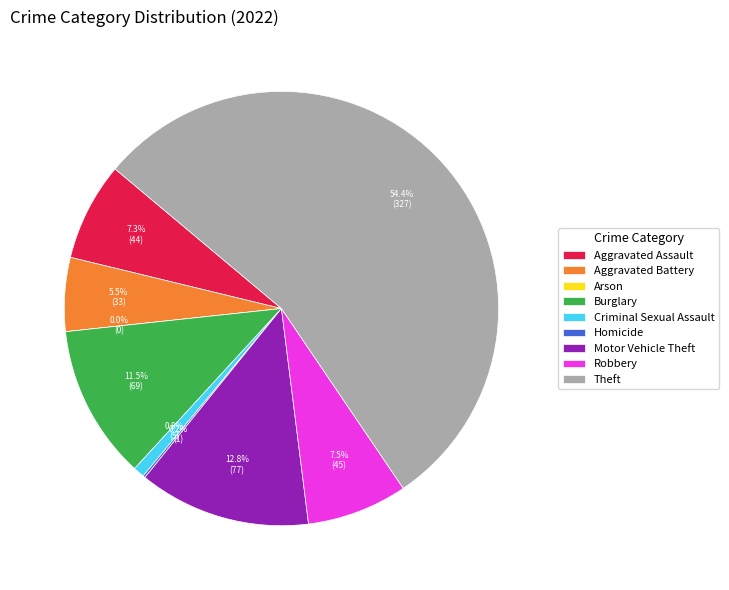

Which category has the biggest portion of the pie?

Theft